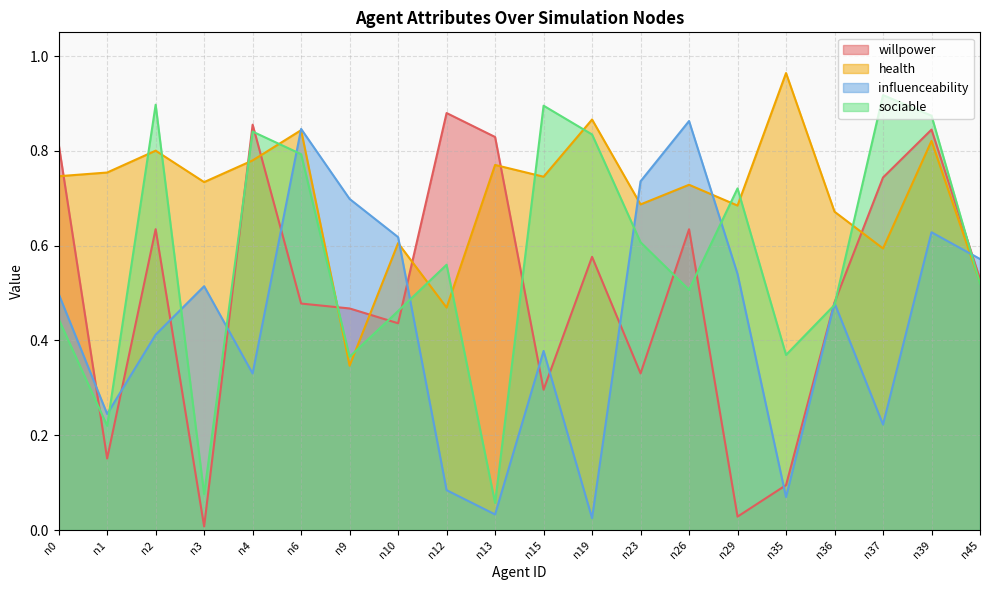

Rank the series by their maximum value, from highest to lowest.

health, sociable, willpower, influenceability